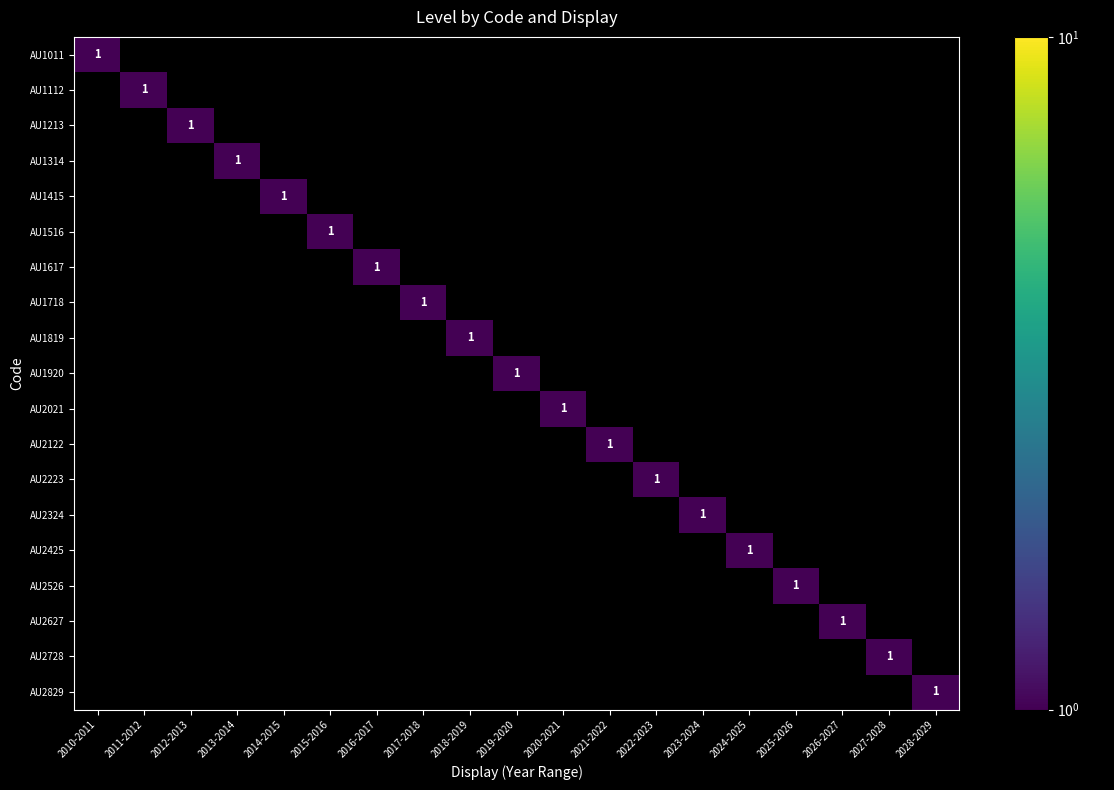

What is the difference between the maximum and minimum values in the AU1213 series?

1